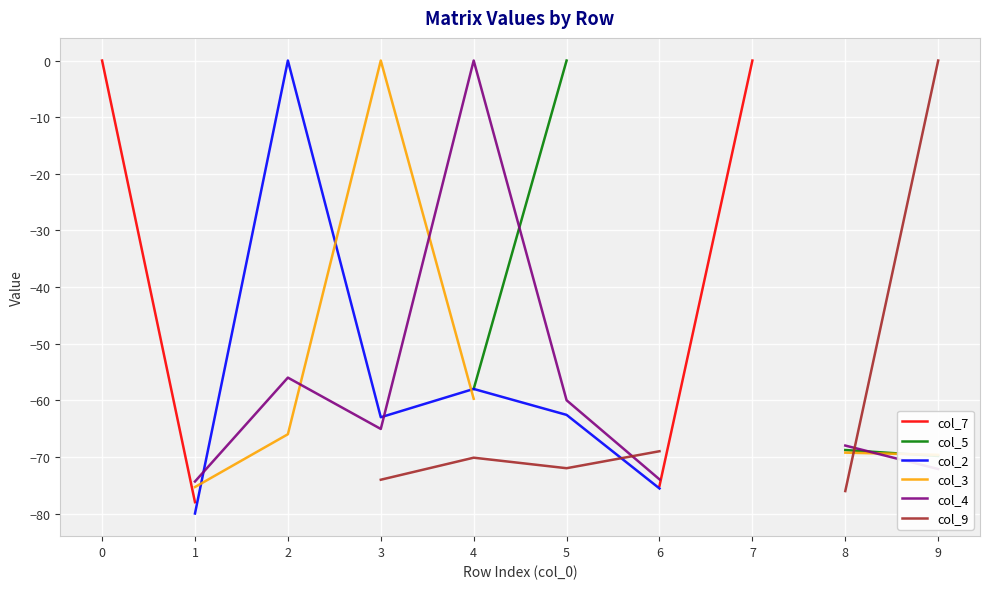

How many interior local valleys does the col_2 series have?

1